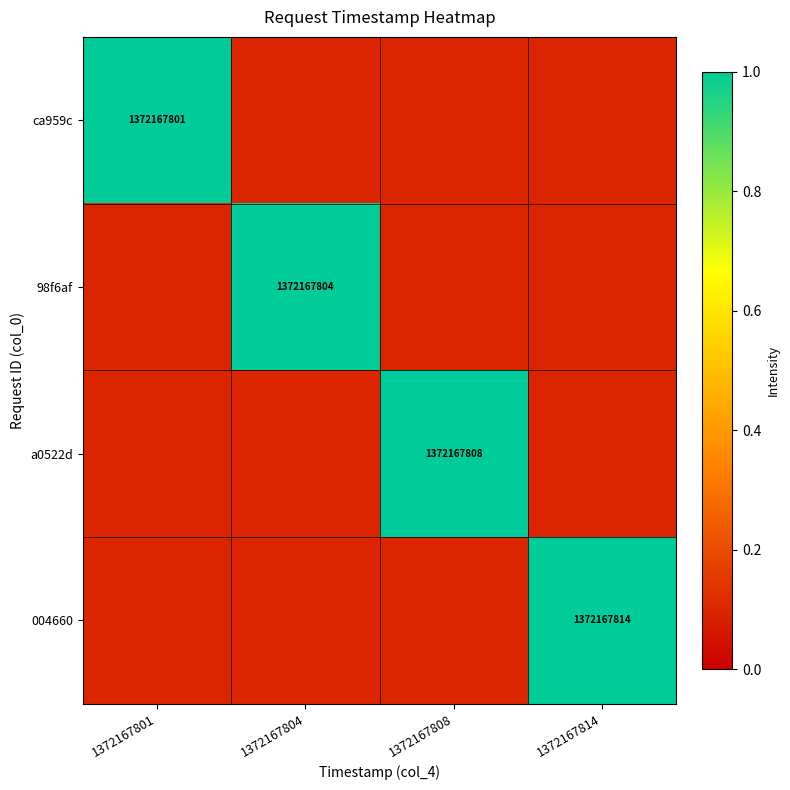

How many categories are shown in the chart?

4